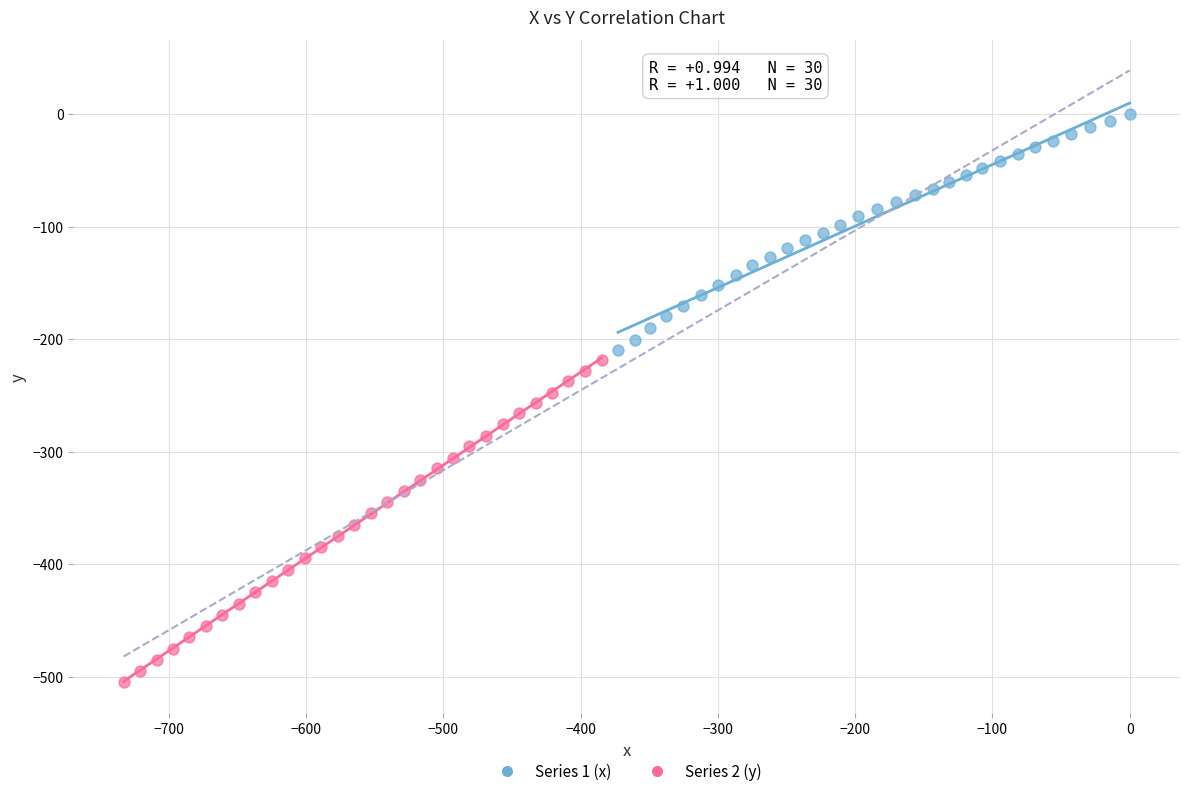

Which series reaches the maximum Y coordinate?

Series 1 (x)